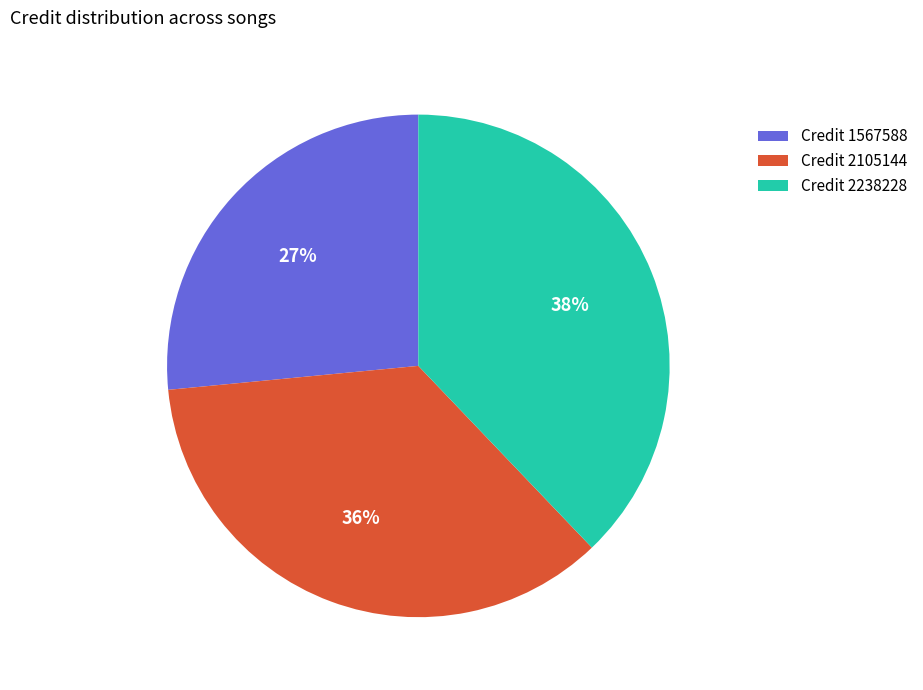

Rank the categories by value from highest to lowest.

Credit 2238228, Credit 2105144, Credit 1567588